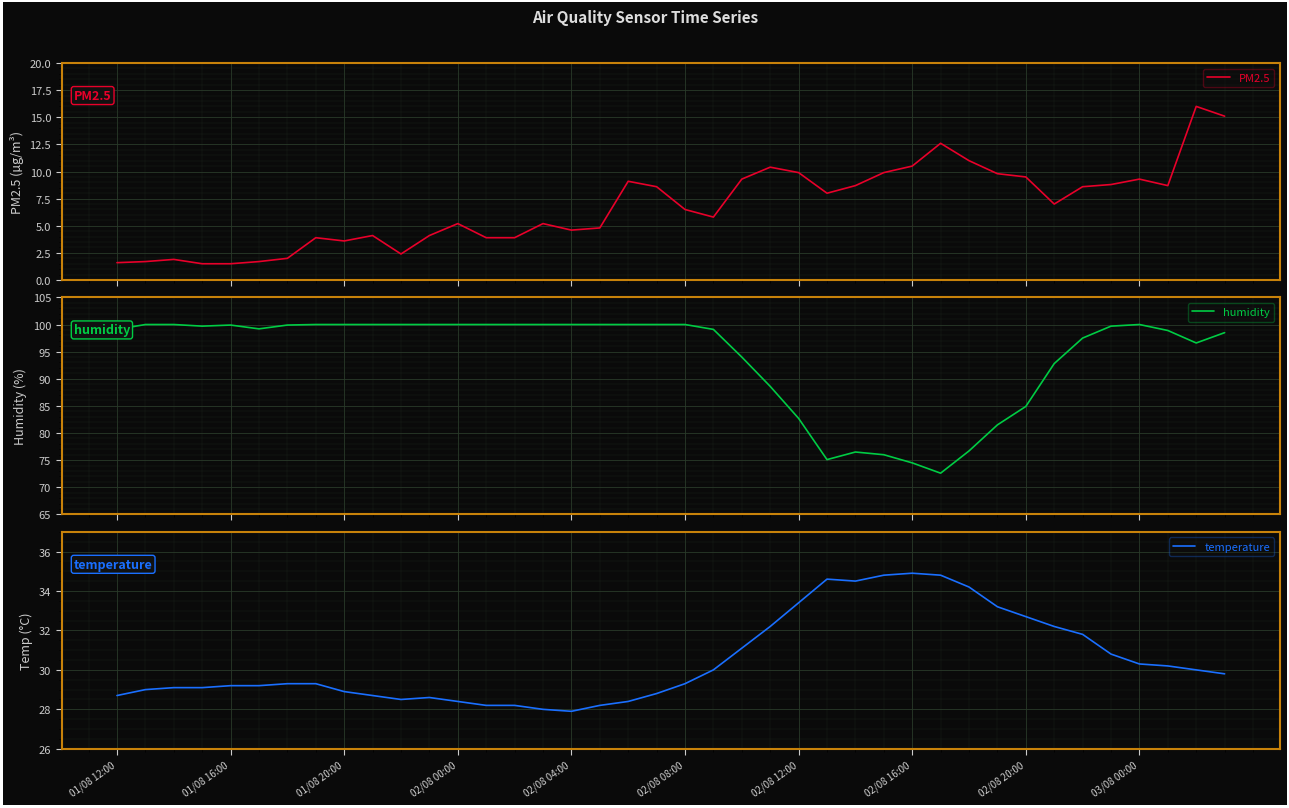

True or false: humidity and temperature cross at least once.

False